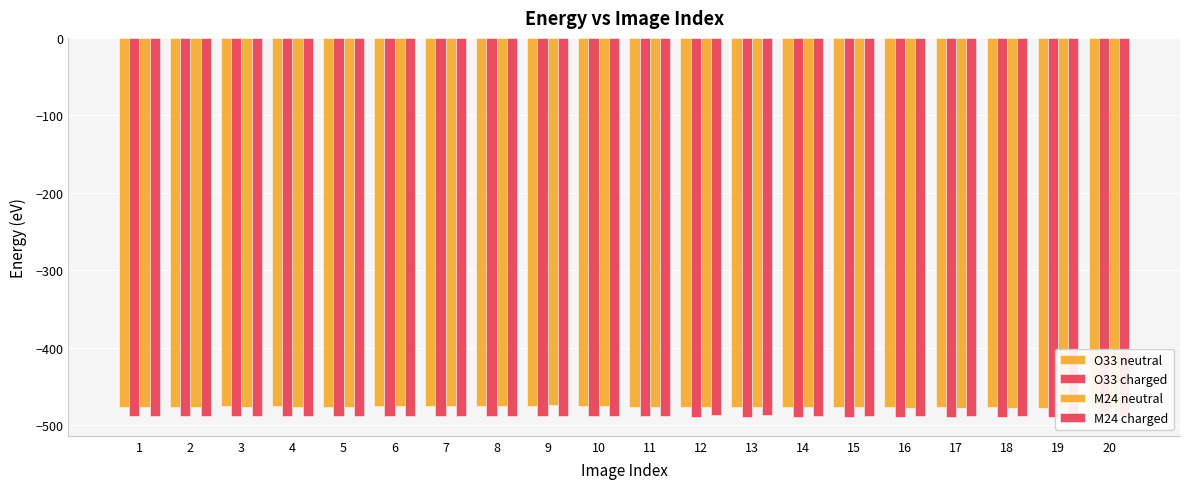

Is it true that M24 charged equals -488.2 at 2?

True